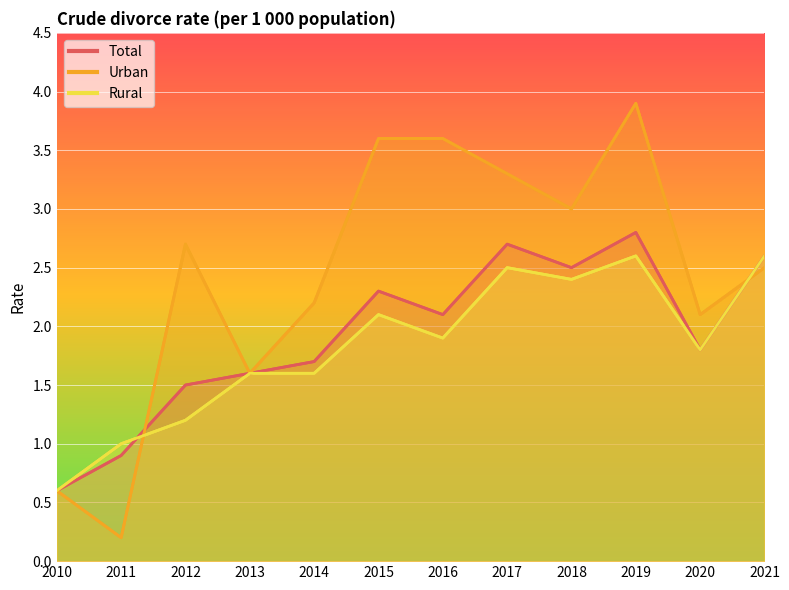

Rank the categories by Total value from lowest to highest.

2010, 2011, 2012, 2013, 2014, 2020, 2016, 2015, 2018, 2021, 2017, 2019